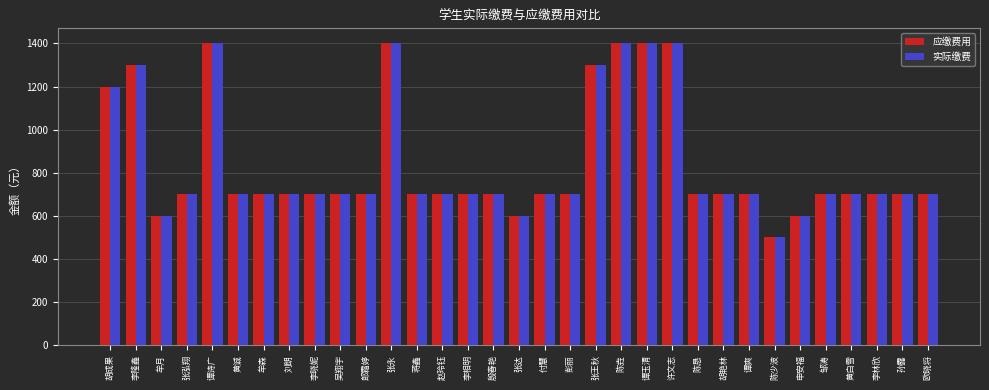

Reading right to left, what are all the values shown in this chart?

应缴费用: 700	700	700	700	700	600	500	700	700	700	1400	1400	1400	1300	700	700	600	700	700	700	700	1400	700	700	700	700	700	700	1400	700	600	1300	1200
实际缴费: 700	700	700	700	700	600	500	700	700	700	1400	1400	1400	1300	700	700	600	700	700	700	700	1400	700	700	700	700	700	700	1400	700	600	1300	1200